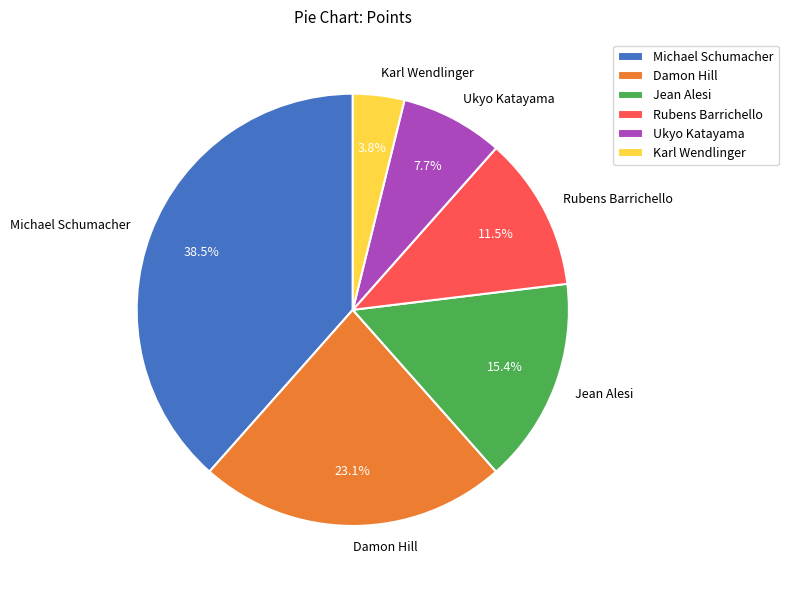

What portion of the pie excludes Rubens Barrichello?

88.5%